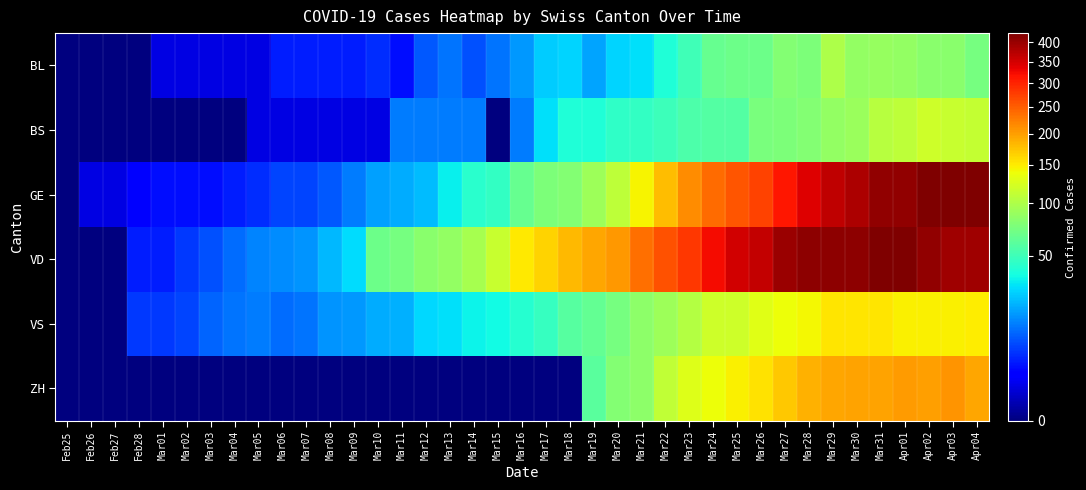

At how many categories does at least one series exceed 335?

11